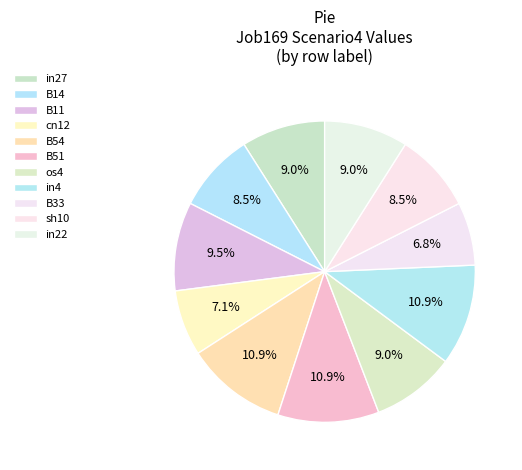

Is there any slice that represents more than half of the pie?

No